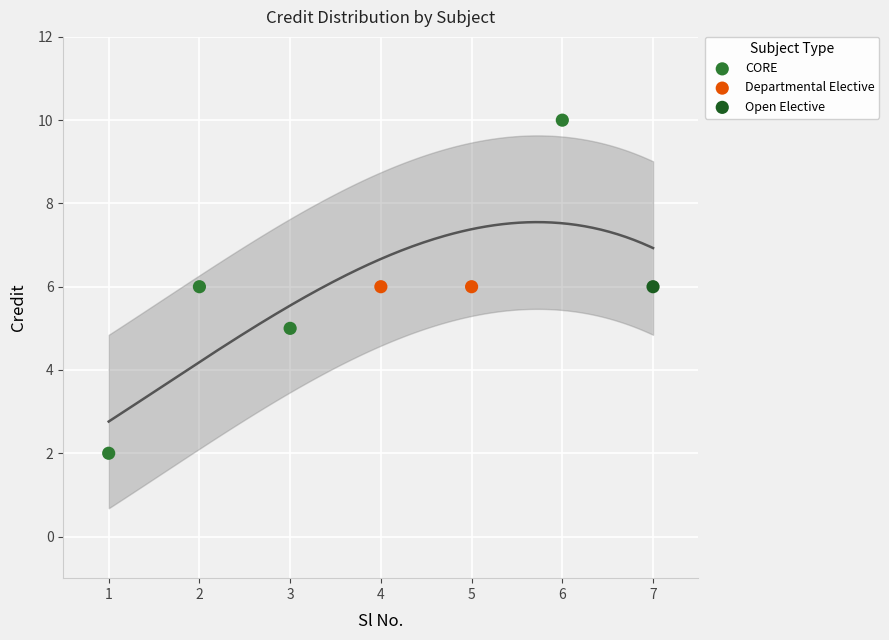

What is the change in value from 3 to 5?

+1